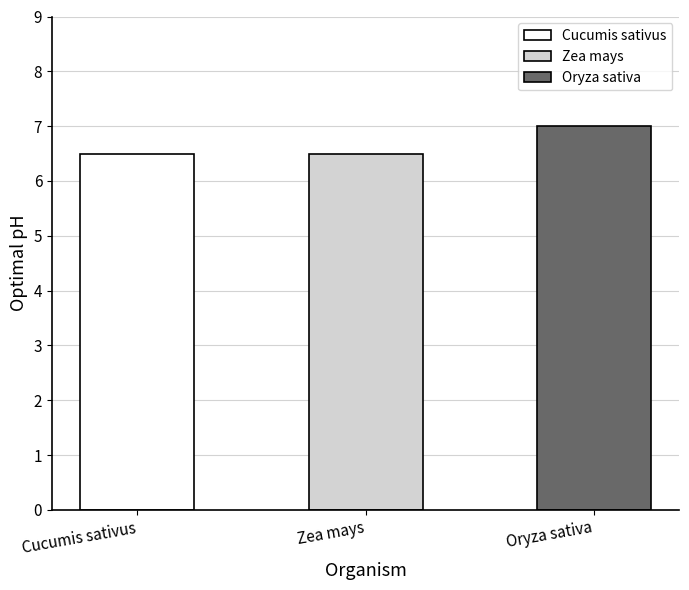

Reading right to left, transcribe all the data shown in this chart.

7.0	6.5	6.5